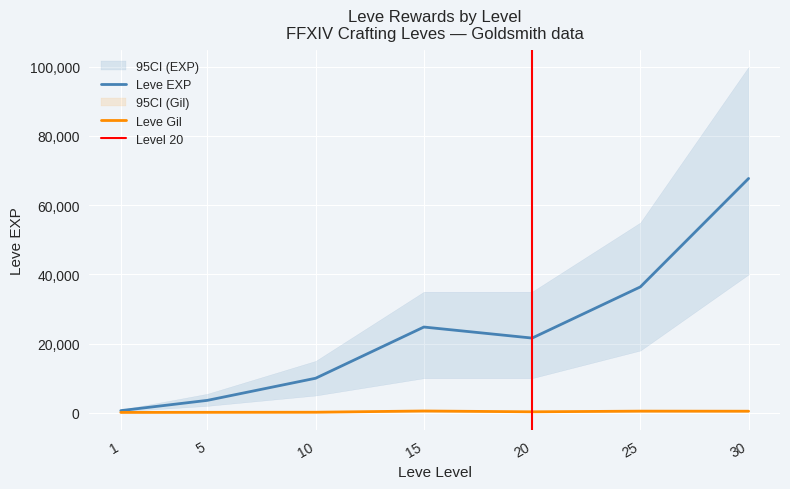

How many data points in Leve EXP are less than 21600?

3